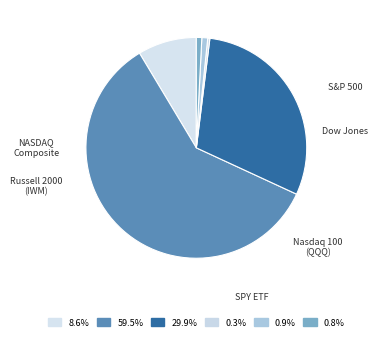

Does Russell 2000 (IWM) account for over 50% of the chart?

No